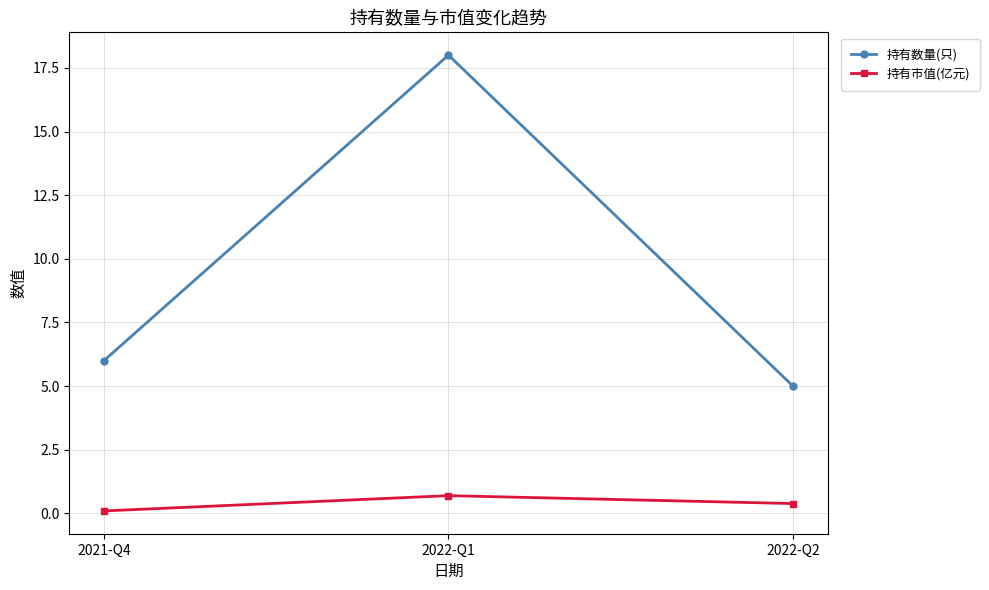

Between 2021-Q4 and 2022-Q2, which series saw the biggest shift?

持有数量(只)